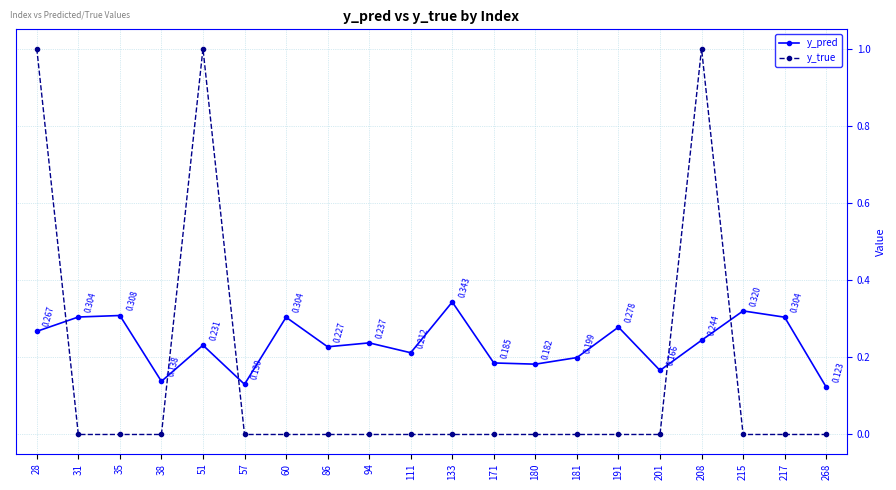

Rank the series at 28 from lowest to highest value.

y_pred, y_true